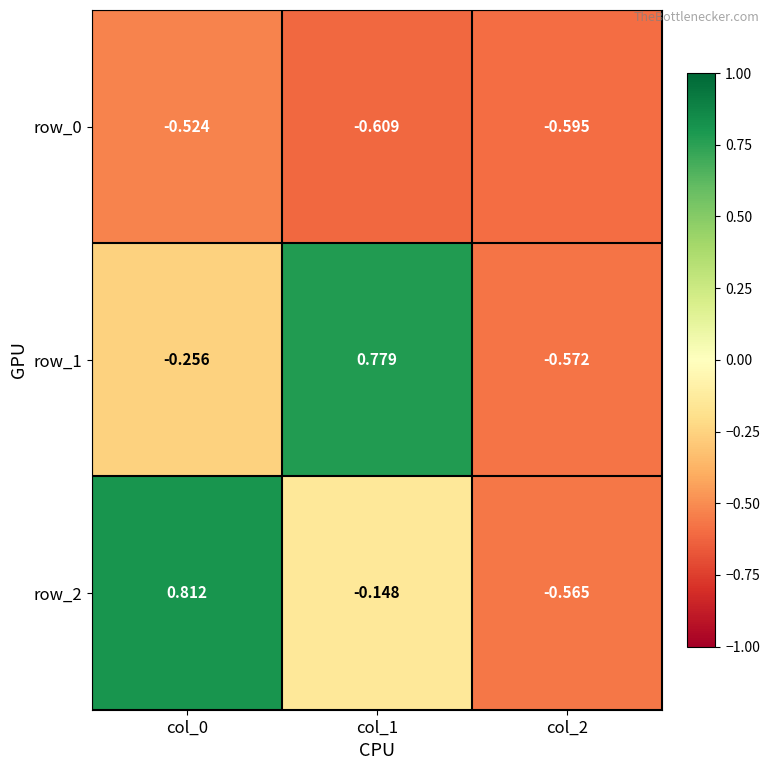

Which series has the widest spread of values?

row_2